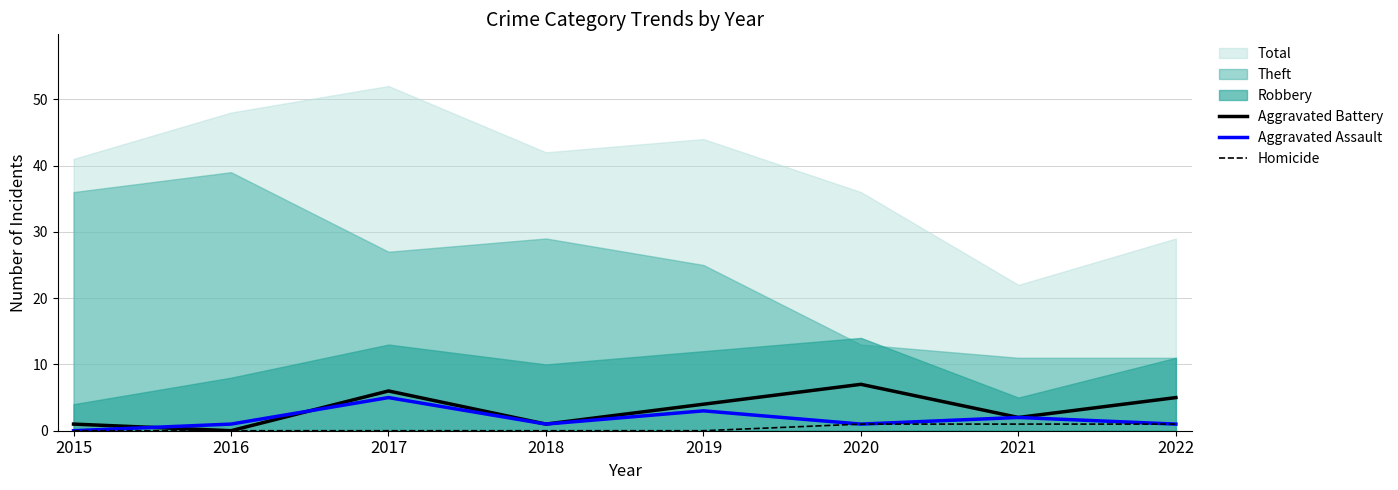

The Aggravated Battery series shows 2 at 2021. True or false?

True